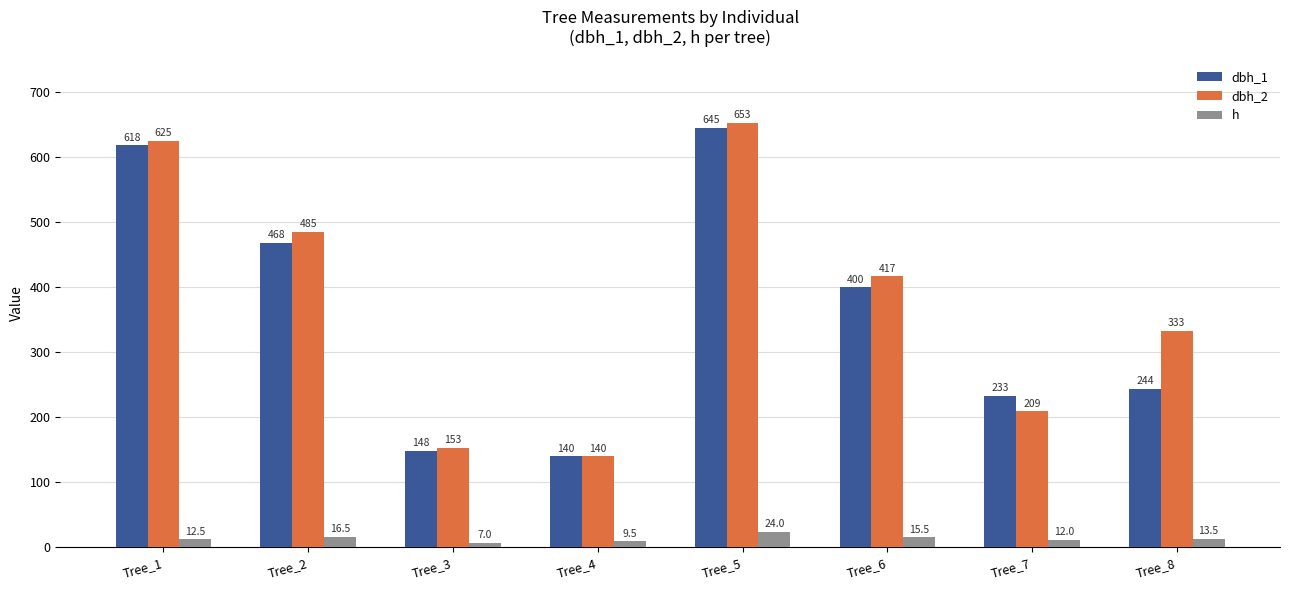

What is the total value across all series at Tree_5?

1322.0